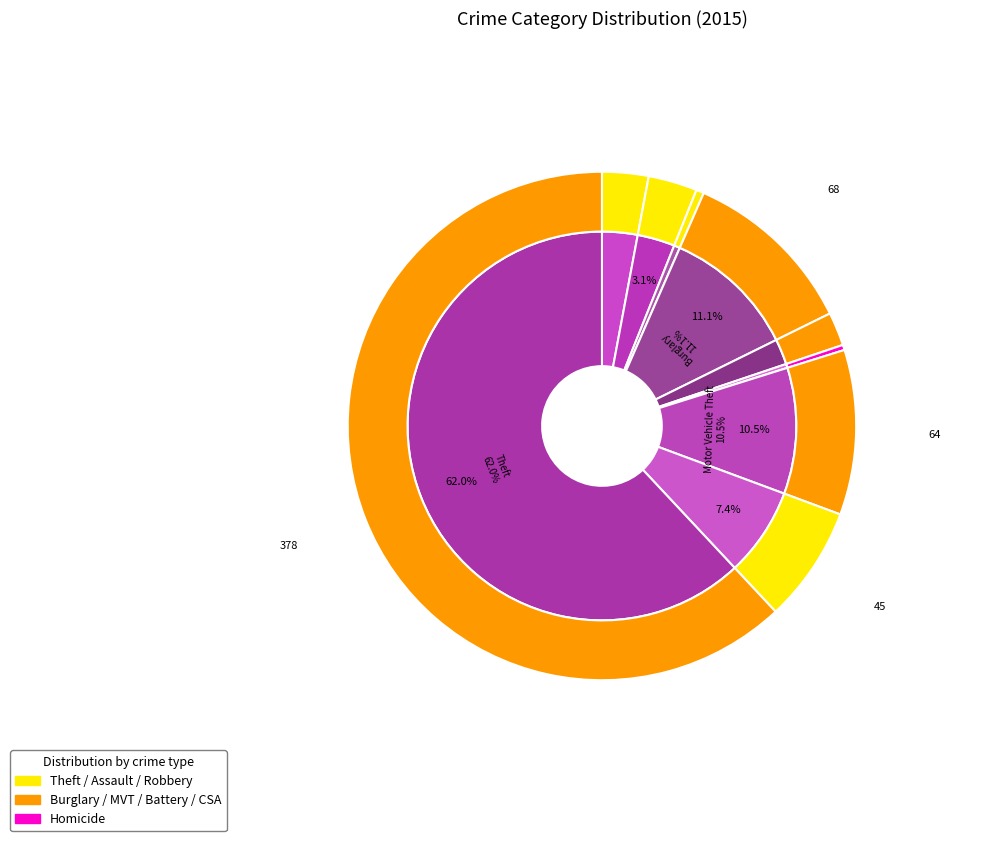

The Theft slice represents 62% of the pie. True or false?

True